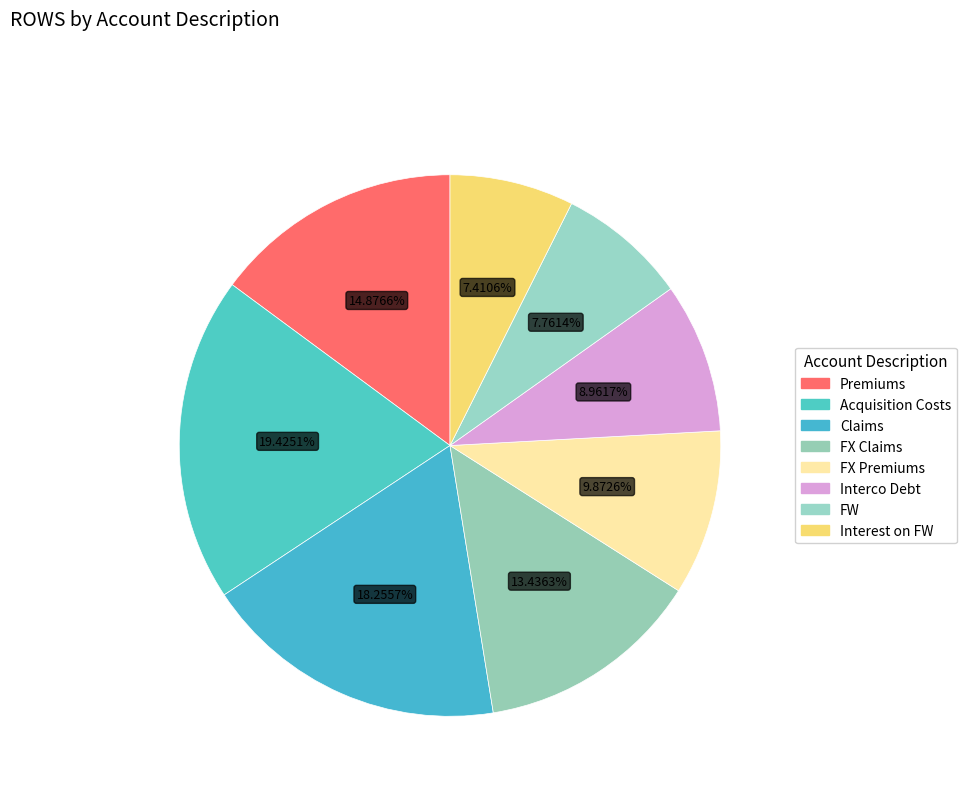

How much of the chart is everything except Interest on FW?

92.6%